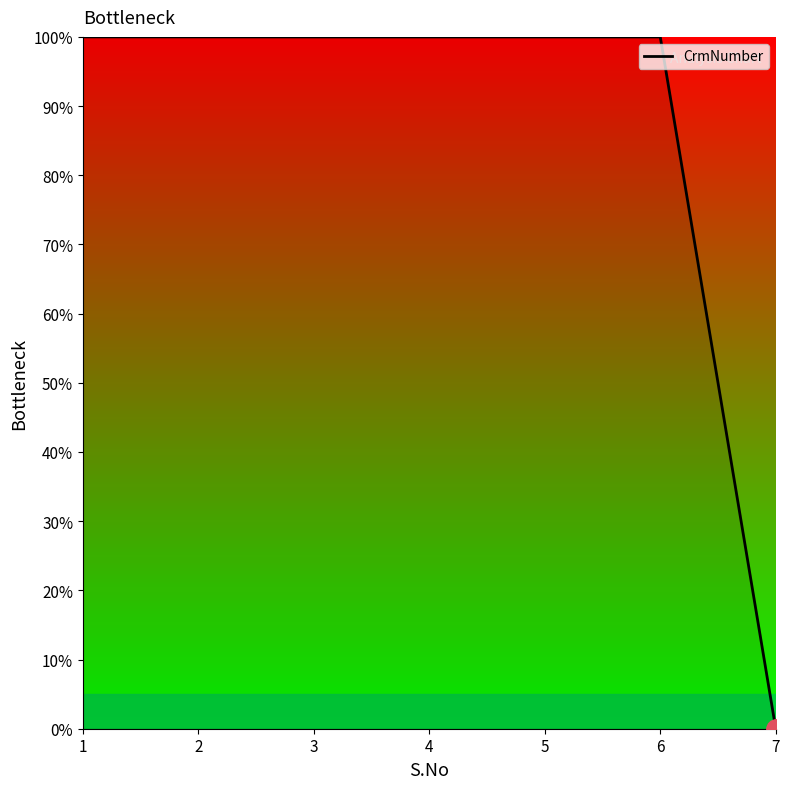

Reading left to right, list all the values displayed in this chart.

1=100.0	2=100.0	3=100.0	4=100.0	5=100.0	6=100.0	7=0.0